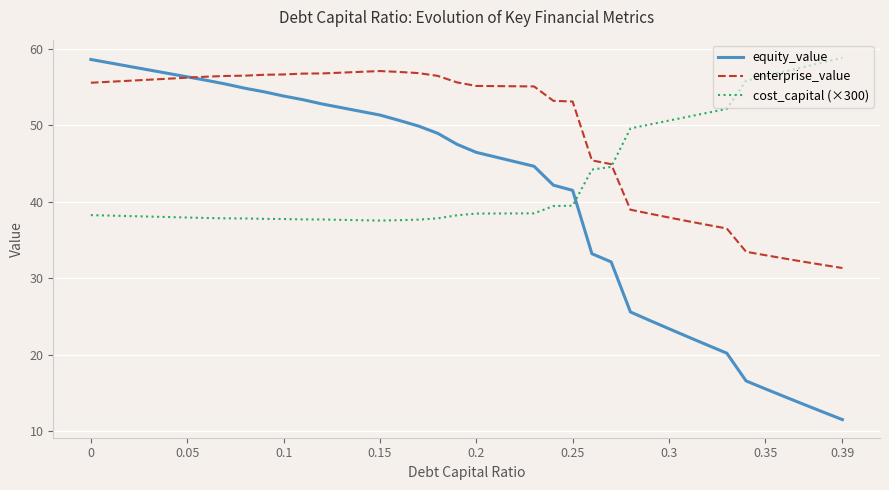

Which series has the largest total across all categories?

enterprise_value